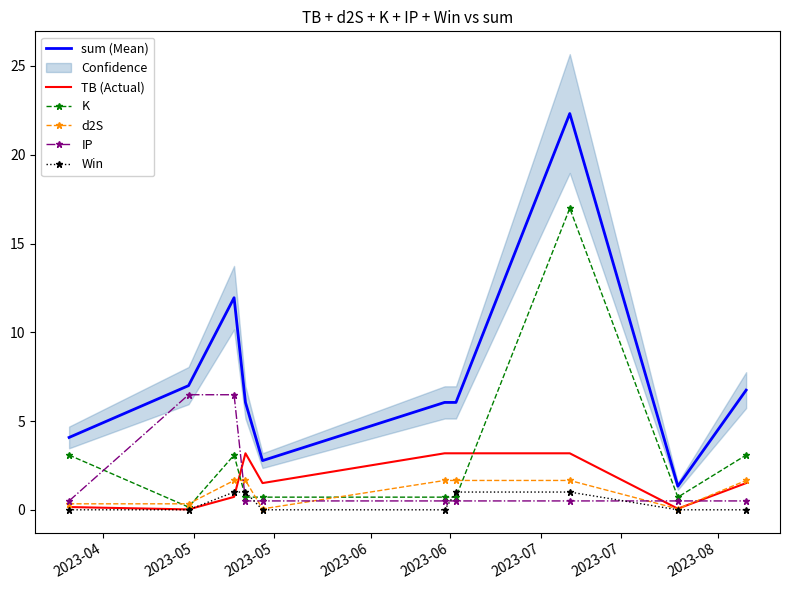

Is it true that TB (Actual) equals 0.0 at 2023-04?

False